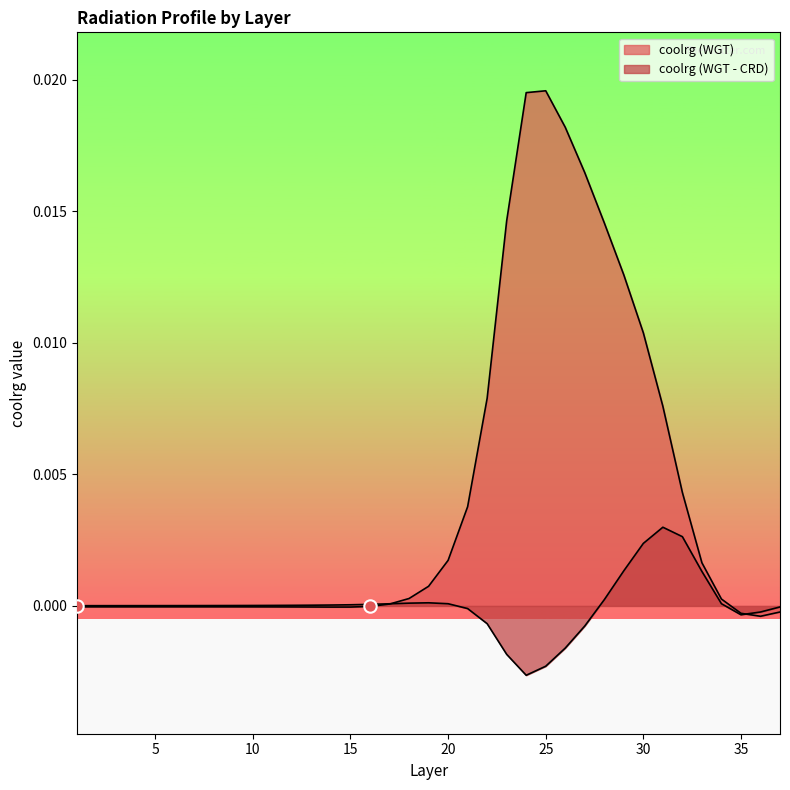

Which series contains the lowest Y value?

coolrg (WGT - CRD)